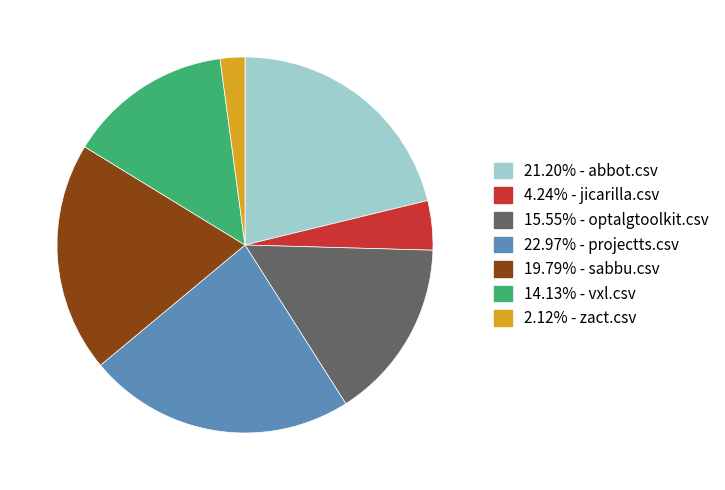

Is there any slice that represents more than half of the pie?

No